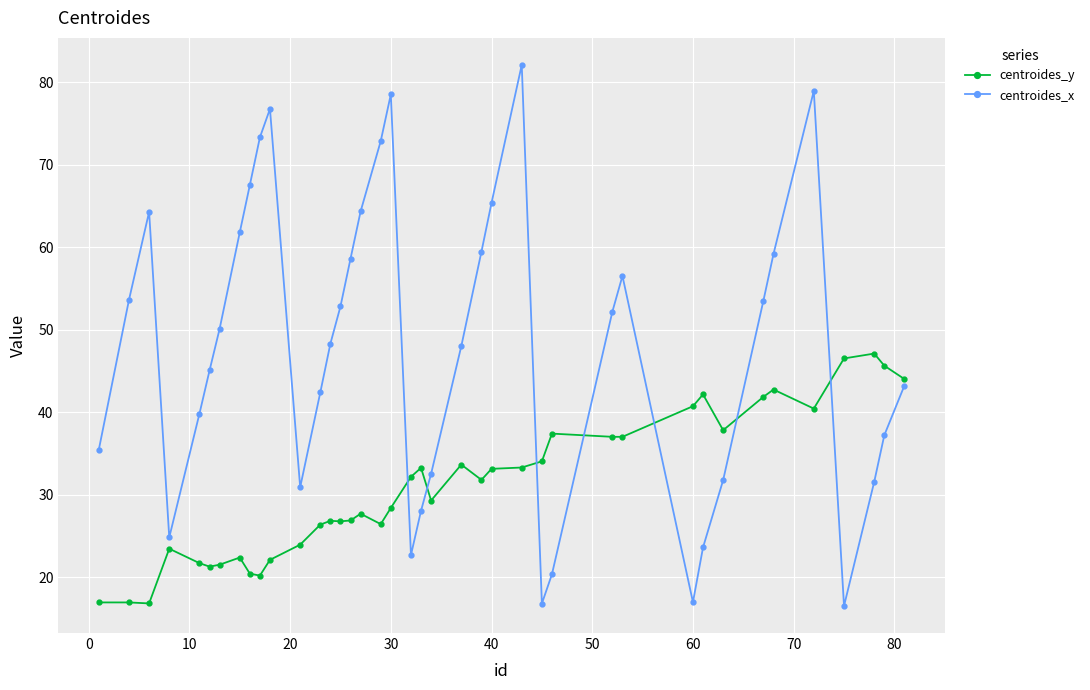

Which series has the largest total across all categories?

centroides_x